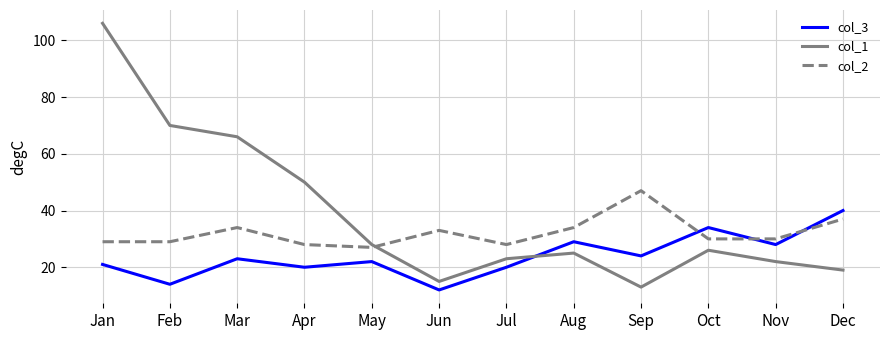

At which category does the chart reach its minimum across all series?

Jun